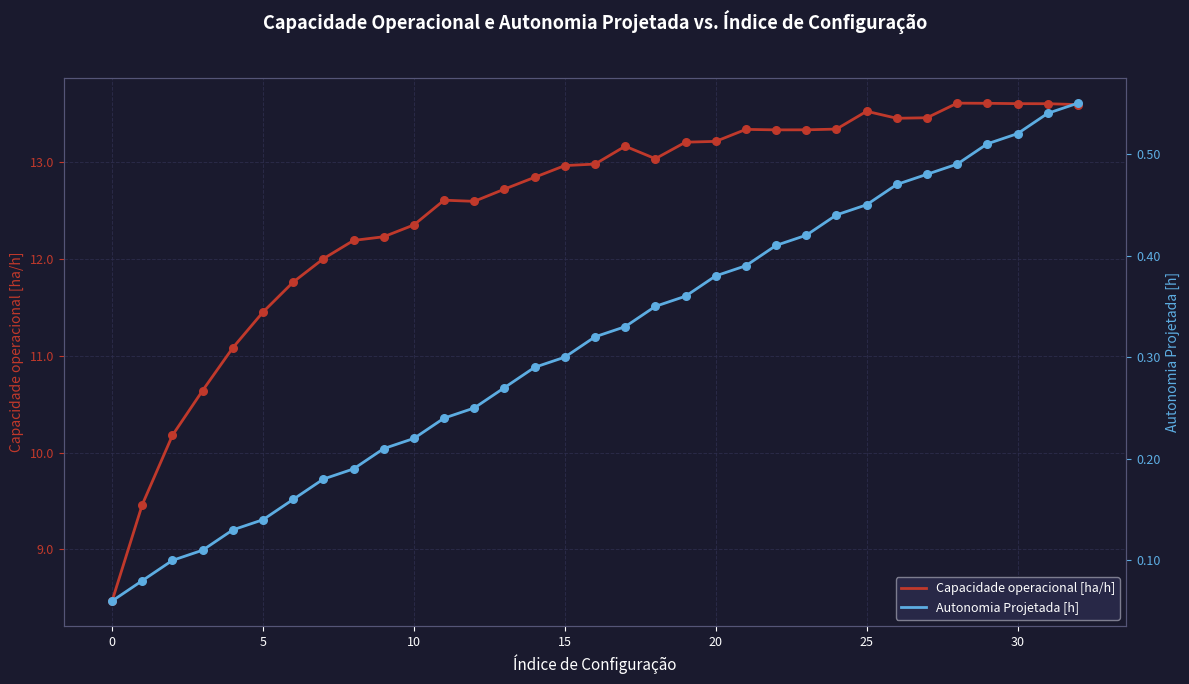

Which series reaches the maximum Y coordinate?

Capacidade operacional [ha/h]